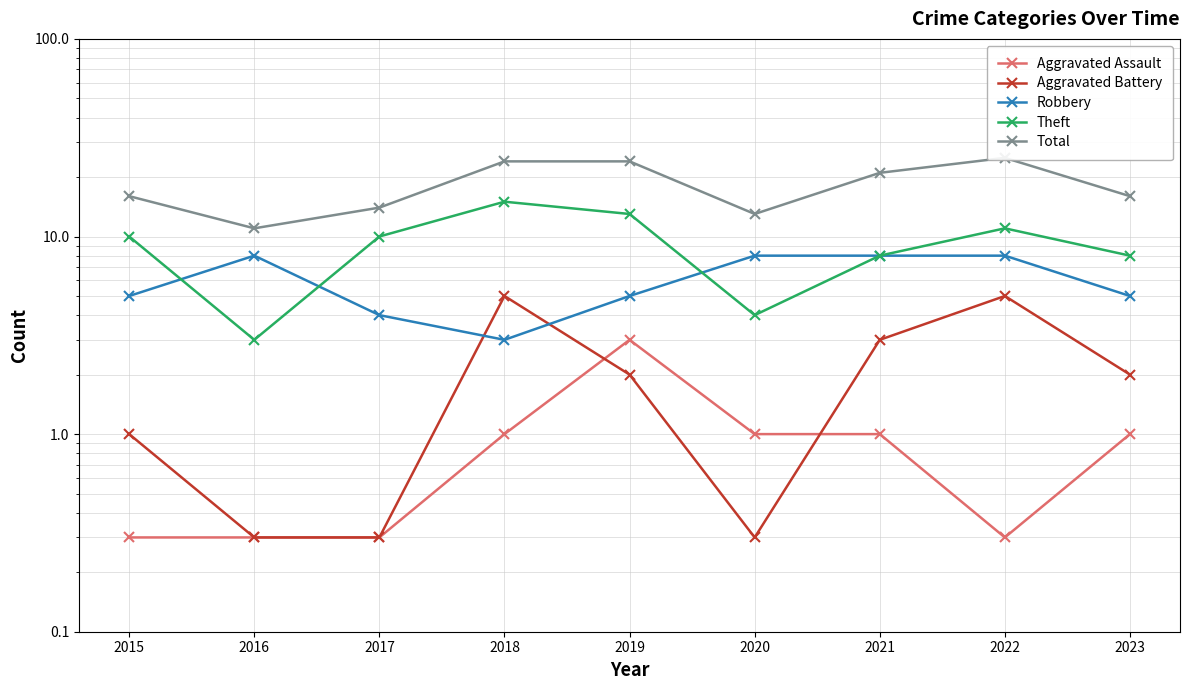

Between which two adjacent categories do Theft and Robbery first intersect?

2015 and 2016